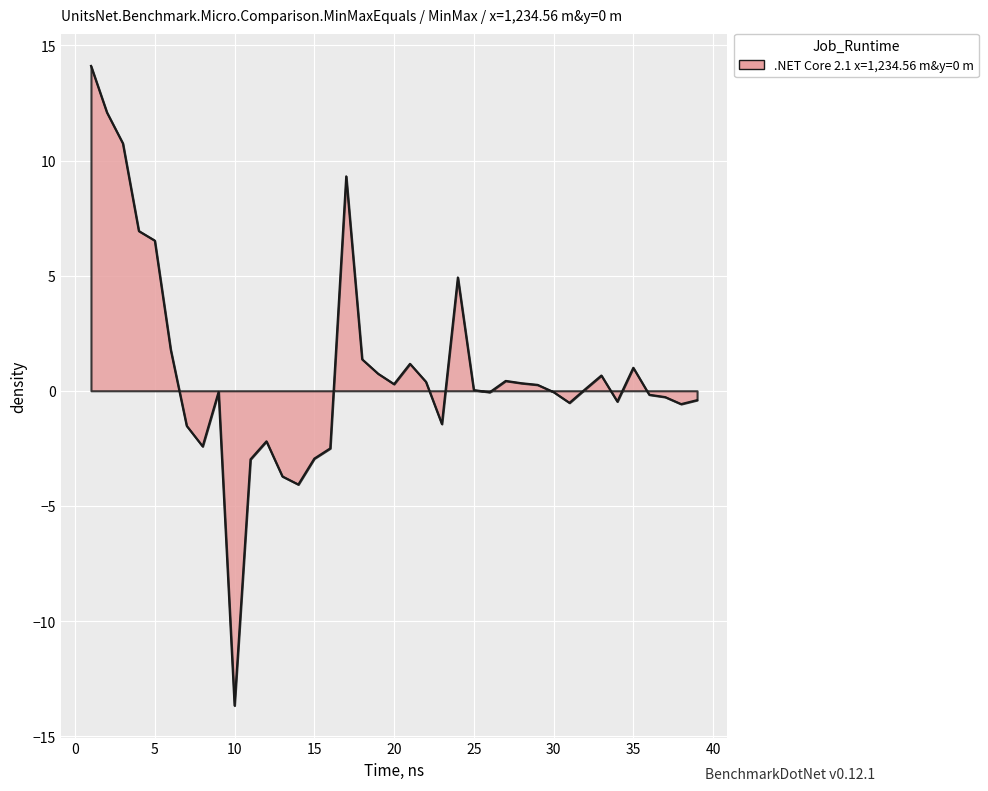

What is the smallest value displayed?

-13.7